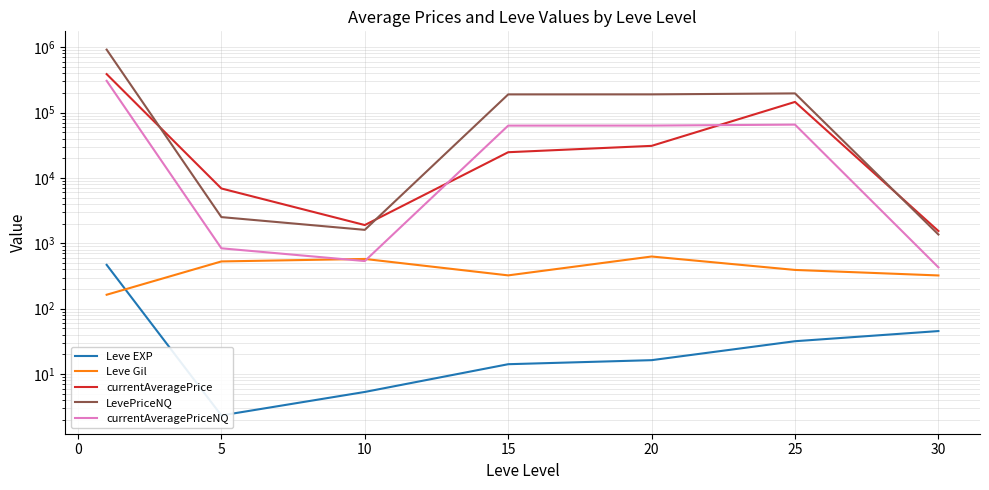

Reading left to right, transcribe all the data shown in this chart.

Leve EXP: 468.5	2.3	5.3	14.2	16.3	31.8	45.5
Leve Gil: 163.5	528.3	576.7	323.3	628.3	391.7	322.5
currentAveragePrice: 386603.0	6894.5	1902.0	24717.8	30918.0	145275.7	1541.8
LevePriceNQ: 915931.7	2516.7	1606.4	189245.0	189425.0	196061.6	1363.2
currentAveragePriceNQ: 305311.3	838.8	535.4	63081.5	63141.5	65308.2	429.2